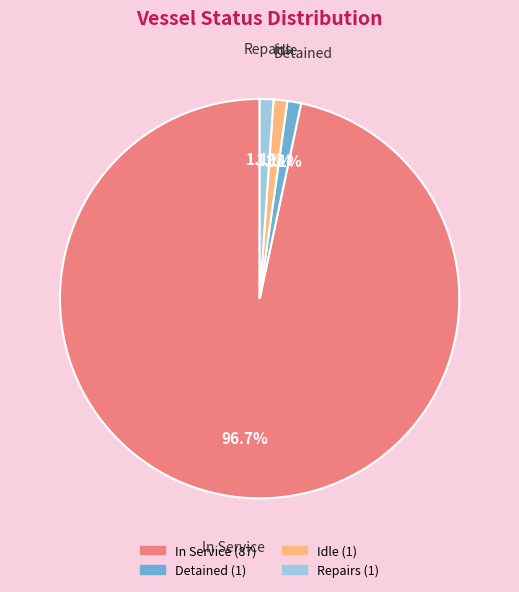

Between Idle and In Service, which is larger?

In Service